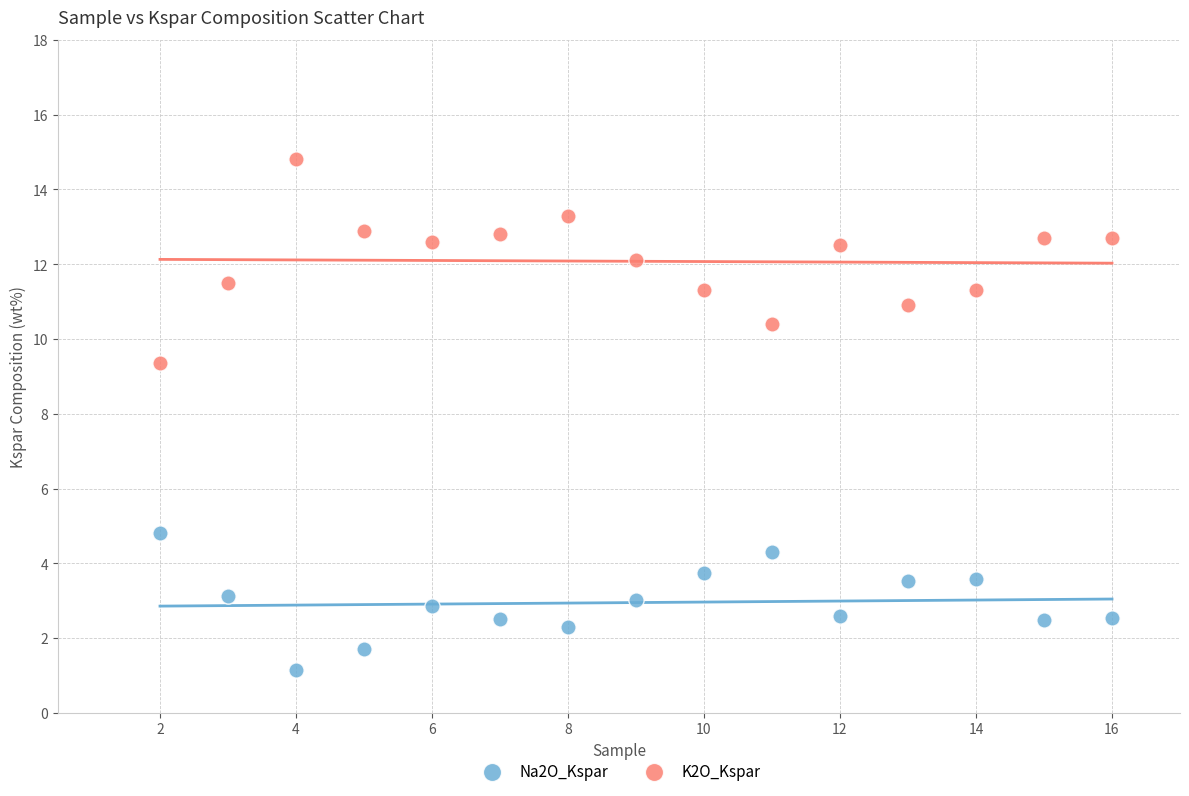

Which series has the largest Y range (max minus min)?

K2O_Kspar